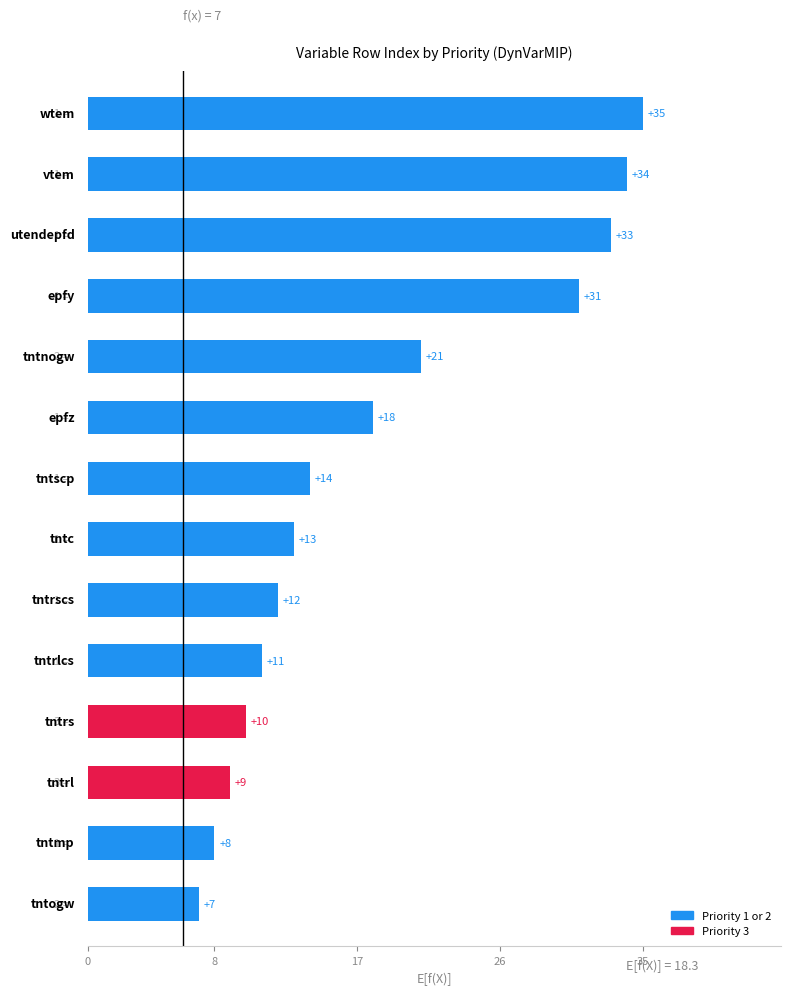

What is the greatest value displayed?

35